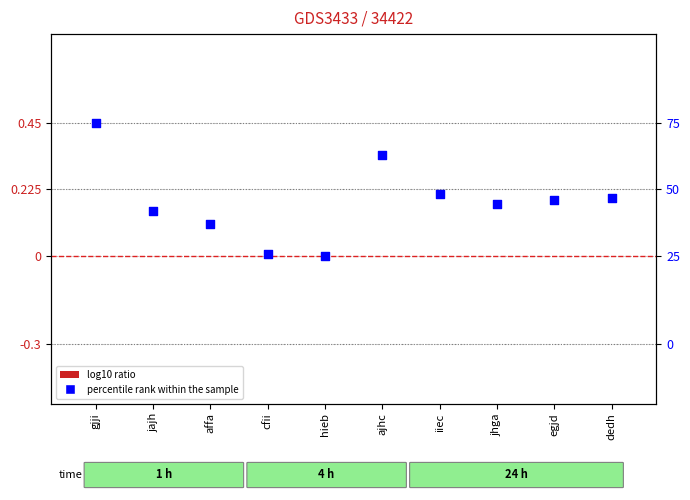

Which series reaches the maximum Y coordinate?

percentile rank within the sample